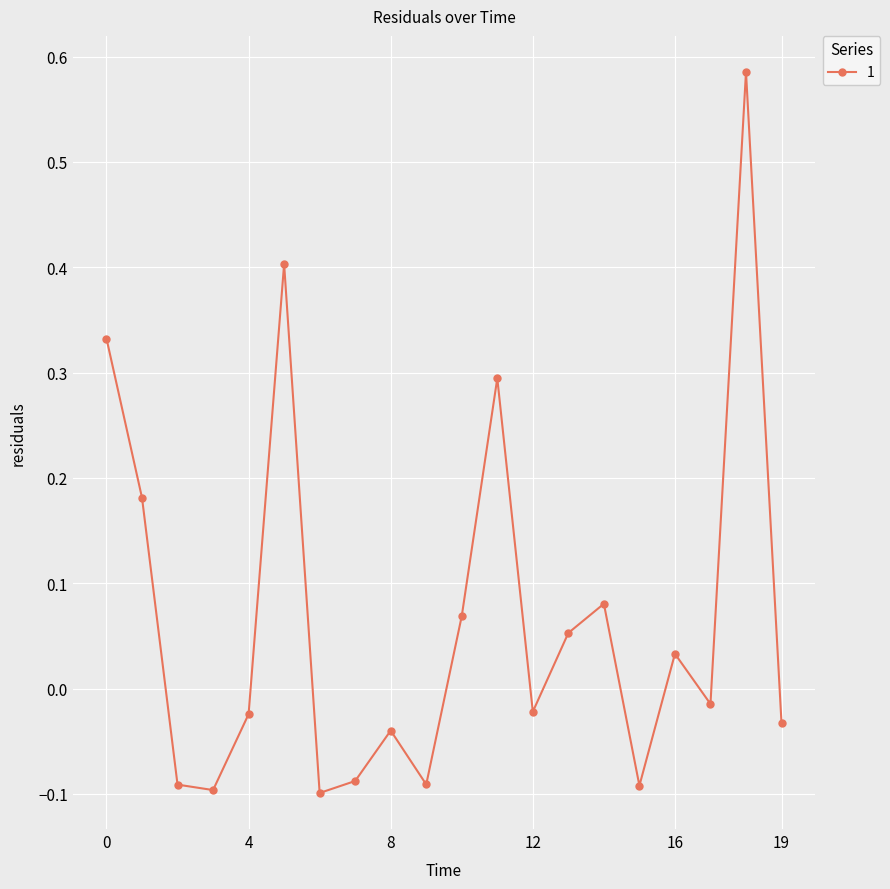

How many distinct data groups are displayed?

1